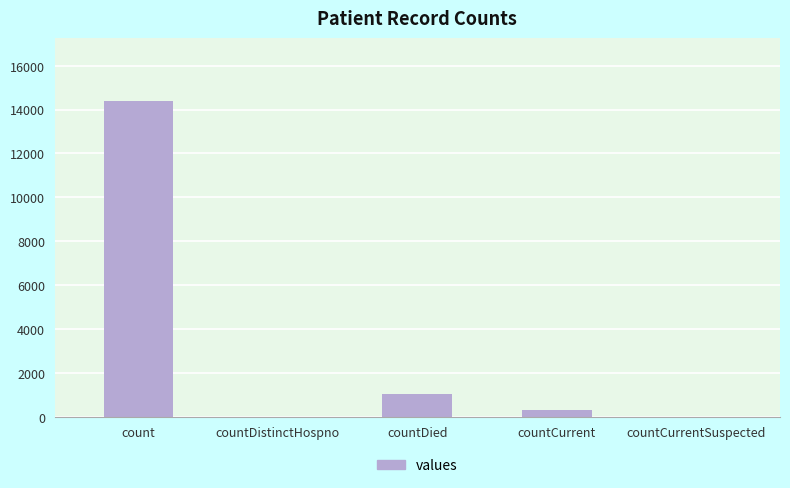

Where is the data nearest to the value 7191?

countDied